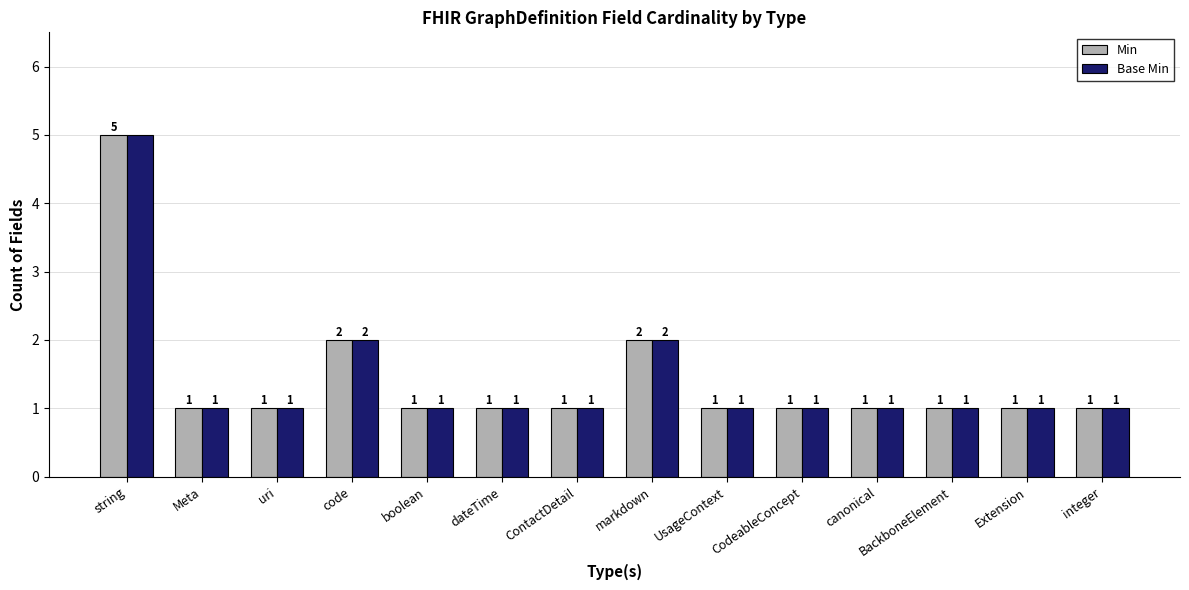

Are the bars horizontal?

No